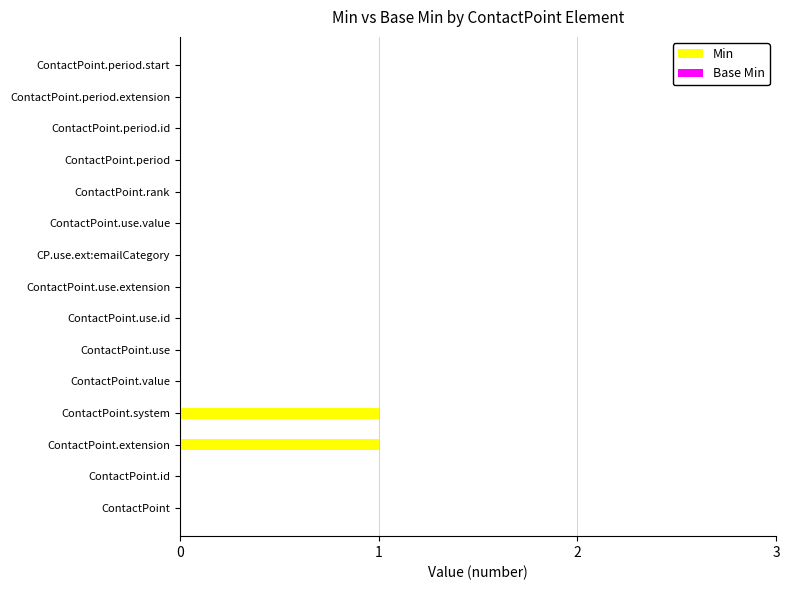

Reading bottom to top, extract all data points from this chart.

ContactPoint=0	ContactPoint.id=0	ContactPoint.extension=1	ContactPoint.system=1	ContactPoint.value=0	ContactPoint.use=0	ContactPoint.use.id=0	ContactPoint.use.extension=0	CP.use.ext:emailCategory=0	ContactPoint.use.value=0	ContactPoint.rank=0	ContactPoint.period=0	ContactPoint.period.id=0	ContactPoint.period.extension=0	ContactPoint.period.start=0